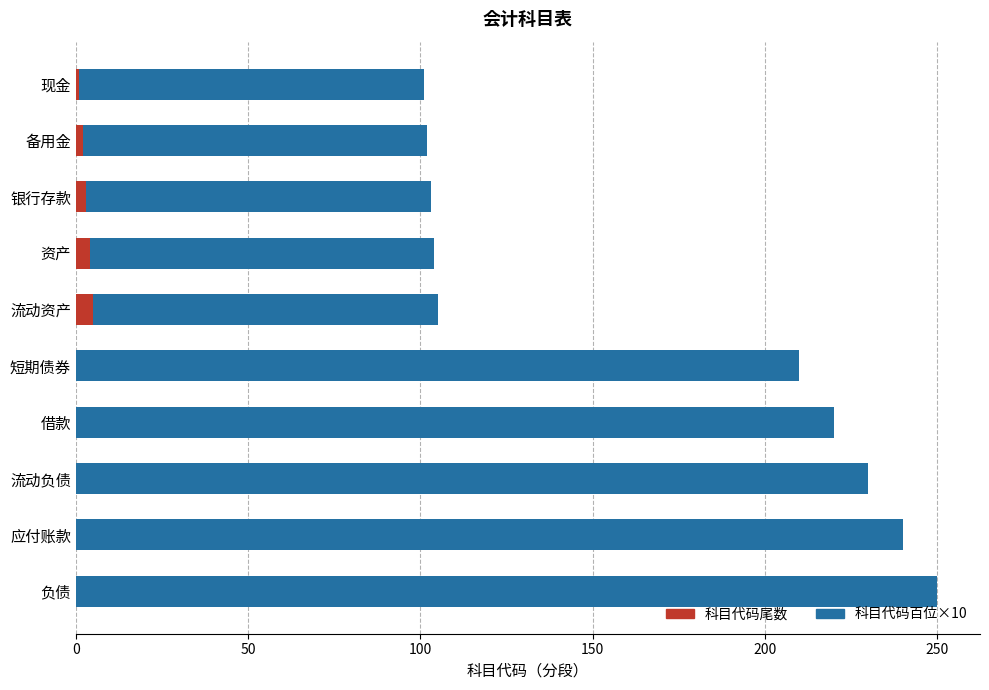

What is the sum of all 科目代码尾数 values?

15